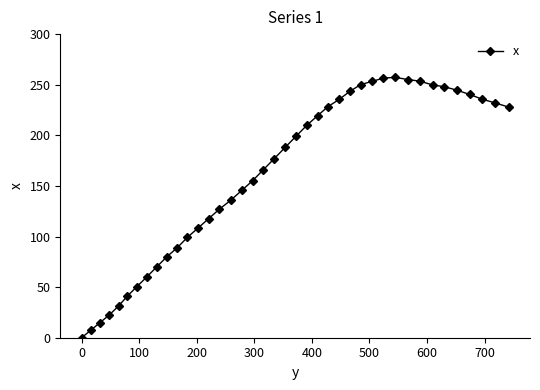

How many data points are above 188?

20